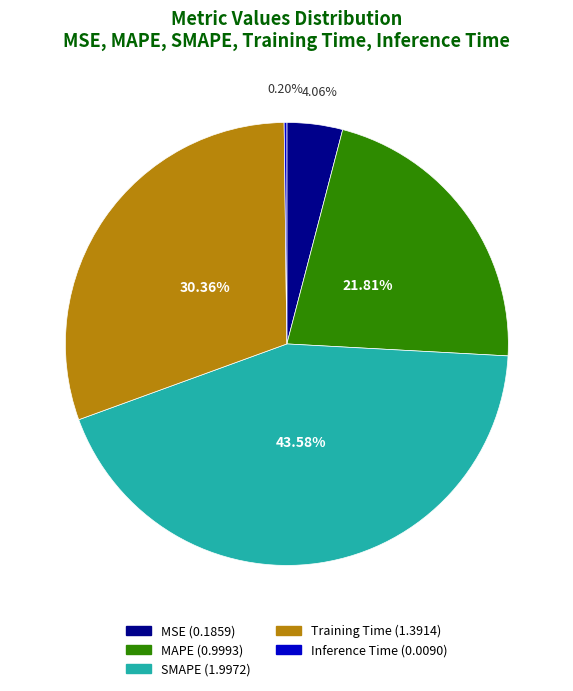

Does MAPE account for over 50% of the chart?

No